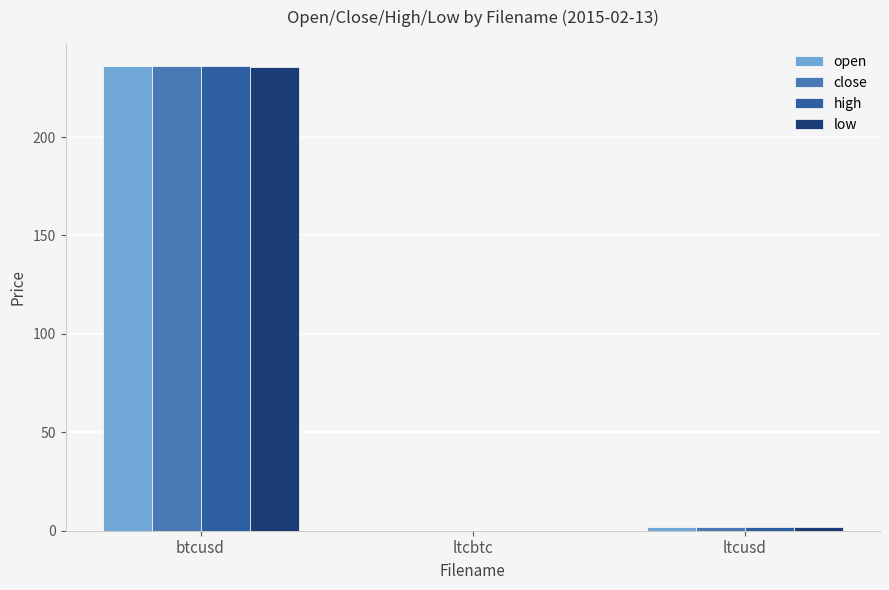

Between btcusd and ltcusd, which series saw the biggest shift?

open